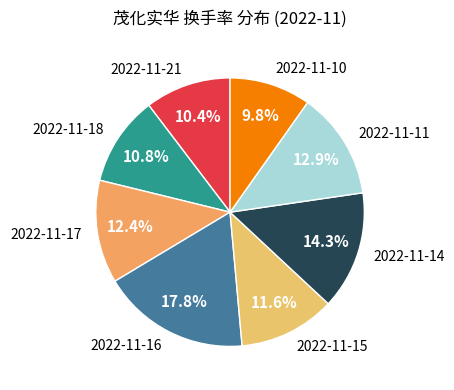

How many segments does this pie chart have?

8